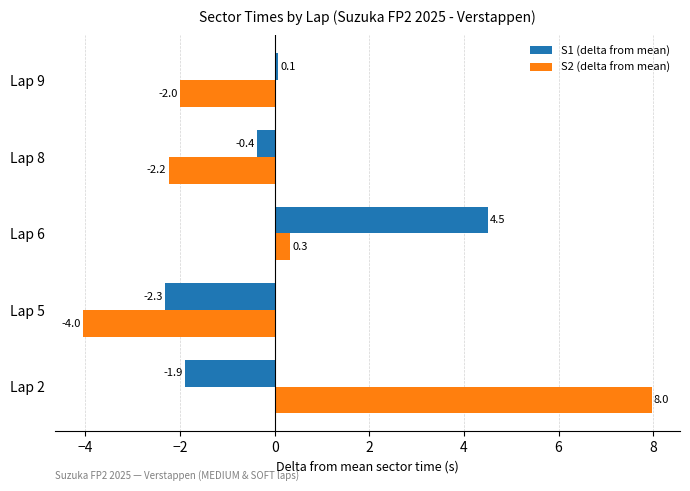

At which category is the sum across all series the highest?

Lap 2